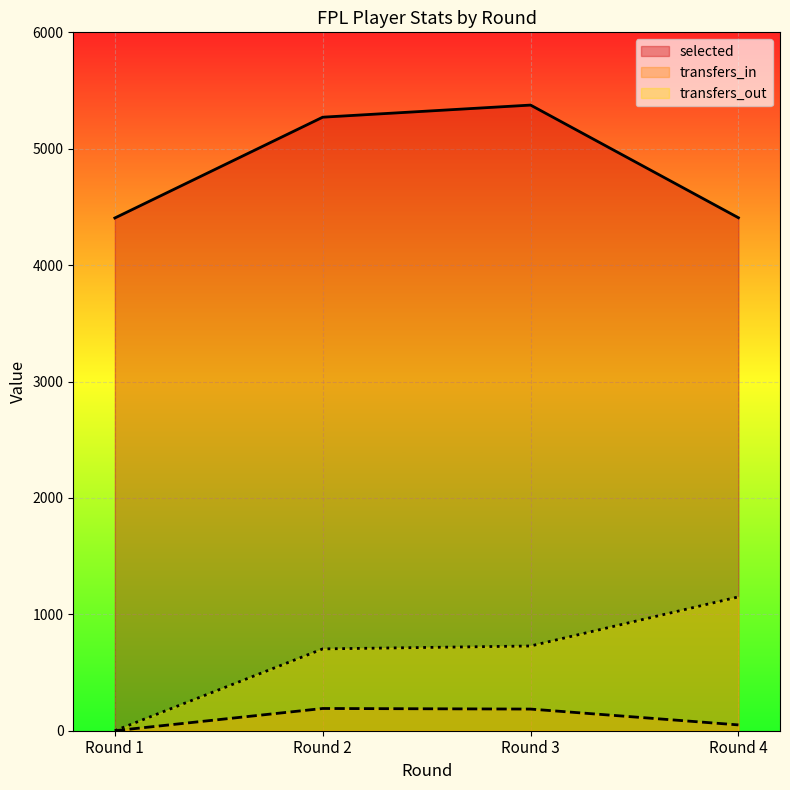

Read the transfers_out value at Round 2, to the nearest 50.

700